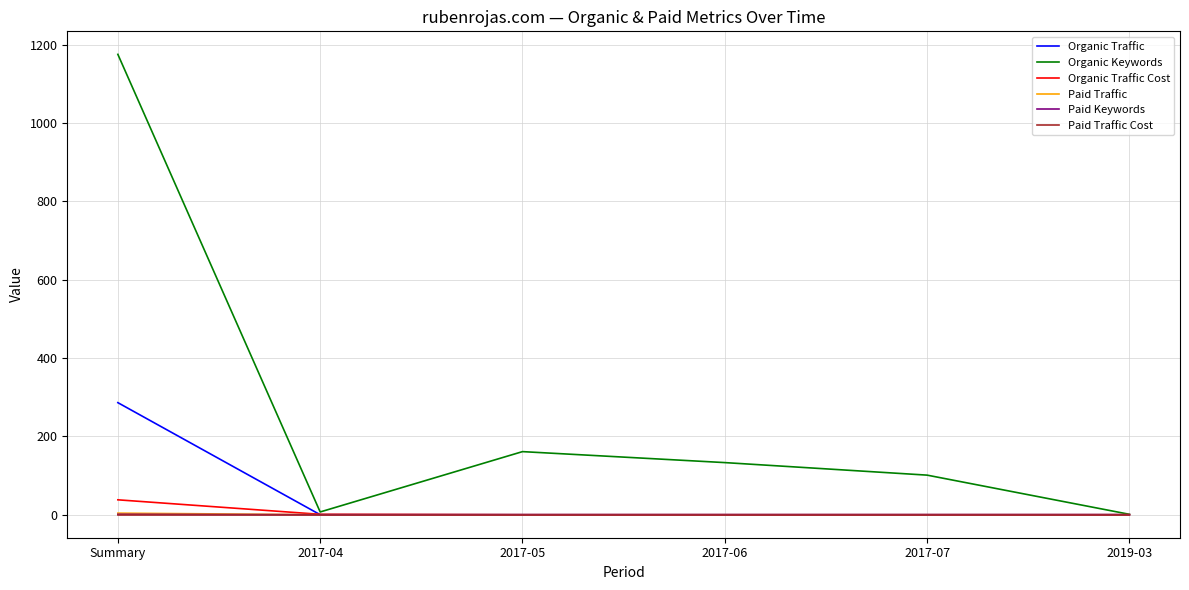

Count the number of data series in this chart.

6